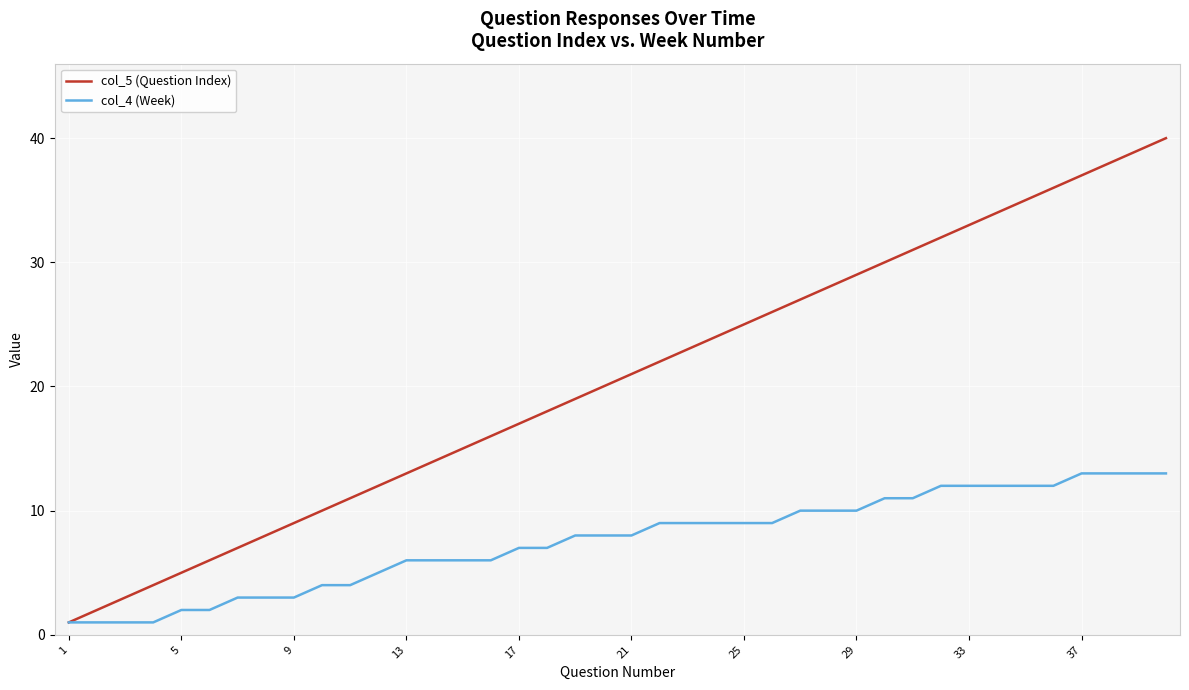

Which series has the widest spread of values?

col_5 (Question Index)